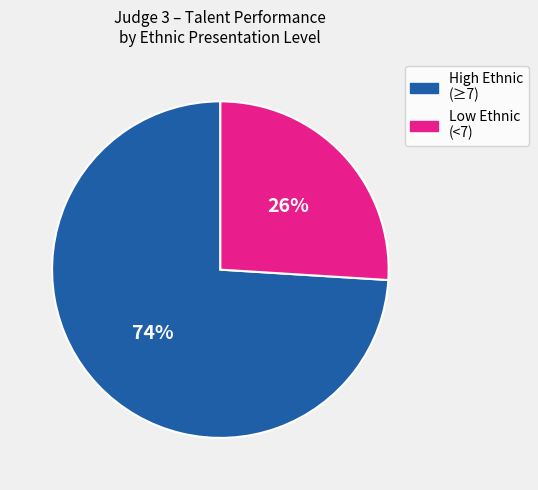

Do High Ethnic (≥7) and Low Ethnic (<7) together represent more than half of the pie?

Yes